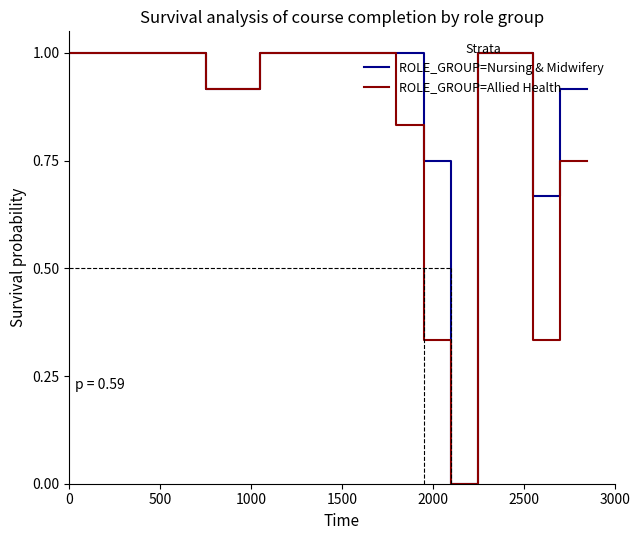

Which series has the largest total across all categories?

ROLE_GROUP=Nursing & Midwifery